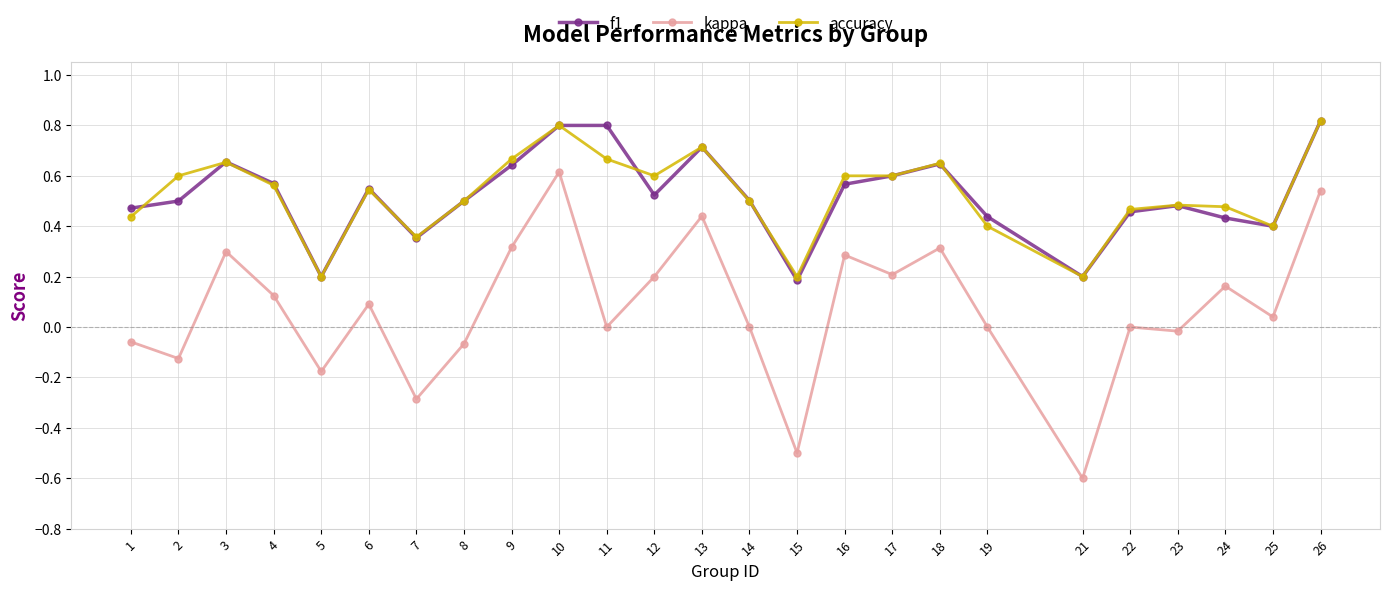

Which series changed the most between 2 and 12?

kappa